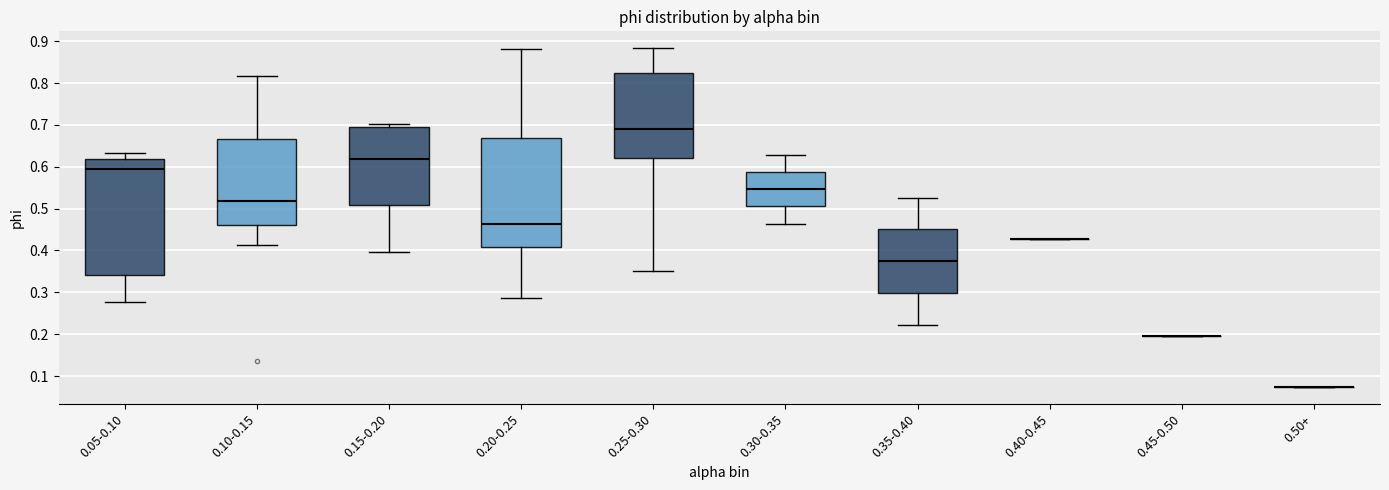

Reading left to right, transcribe this box plot: for each box, give where its median line is, the range the box spans, and where its two whiskers end, as read against the y-axis. The values are not printed on the chart, so give them approximately, as read against the axis.

0.05-0.10: median 0.60, box 0.34 to 0.62, whiskers 0.28 to 0.63
0.10-0.15: median 0.52, box 0.46 to 0.67, whiskers 0.41 to 0.82
0.15-0.20: median 0.62, box 0.51 to 0.69, whiskers 0.40 to 0.70
0.20-0.25: median 0.46, box 0.41 to 0.67, whiskers 0.29 to 0.88
0.25-0.30: median 0.69, box 0.62 to 0.82, whiskers 0.35 to 0.88
0.30-0.35: median 0.55, box 0.51 to 0.59, whiskers 0.46 to 0.63
0.35-0.40: median 0.37, box 0.30 to 0.45, whiskers 0.22 to 0.53
0.40-0.45: box collapsed to a line at 0.43, whiskers 0.43 to 0.43
0.45-0.50: box collapsed to a line at 0.19, whiskers 0.19 to 0.19
0.50+: box collapsed to a line at 0.07, whiskers 0.07 to 0.07